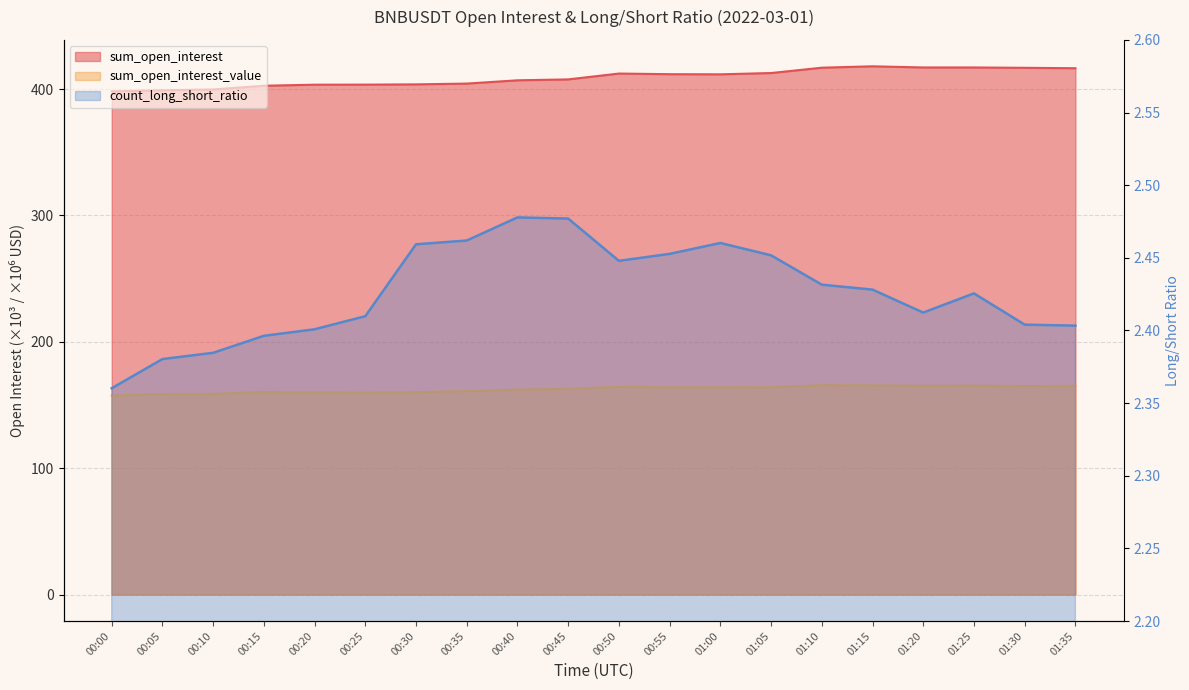

What is the label of the 16th point from the left?

01:15